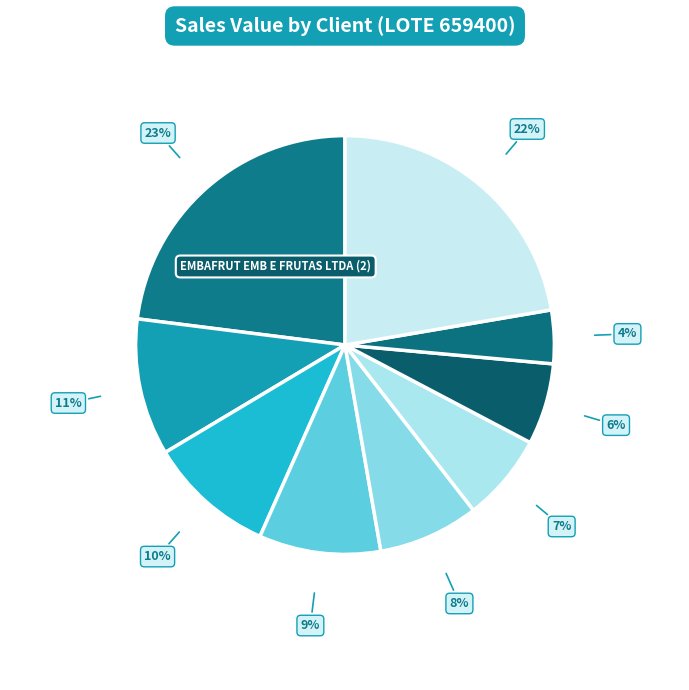

How many segments does this pie chart have?

9